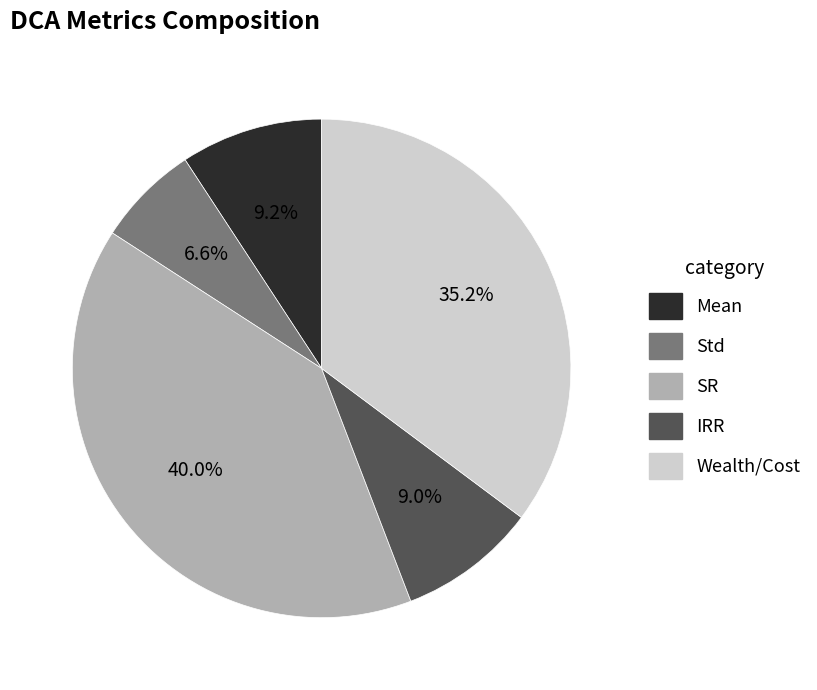

Approximately how many times larger is the value at Wealth/Cost compared to SR?

0.9